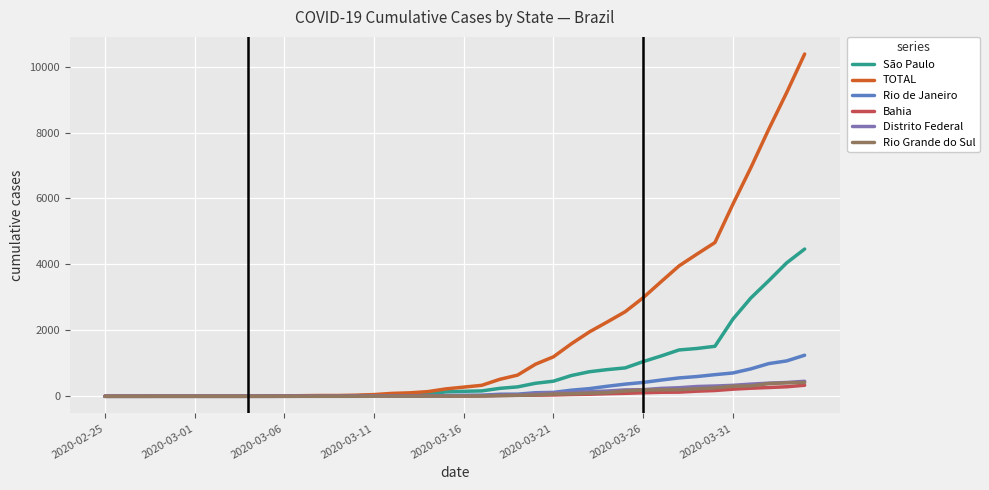

How many lines are shown in the chart?

6